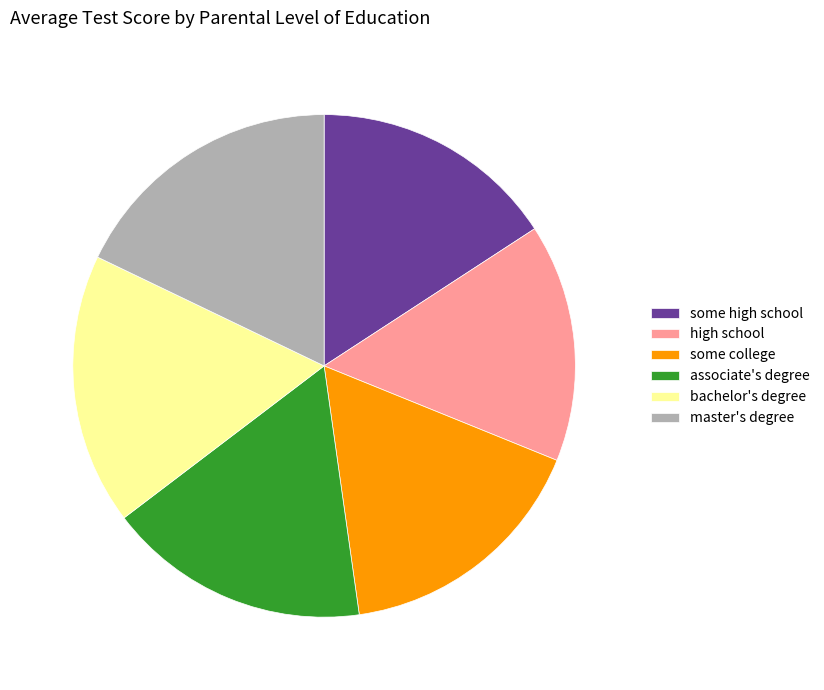

What is the ratio of the value at some high school to the value at some college?

1.0